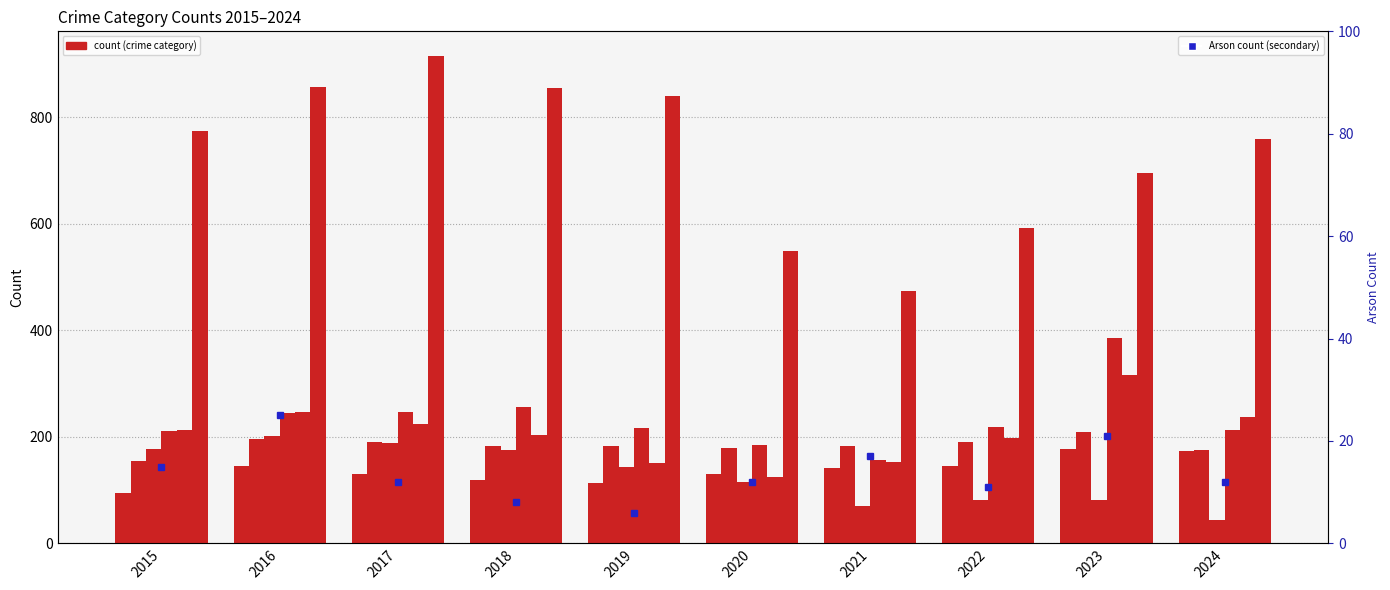

At how many categories does at least one series exceed 358?

10